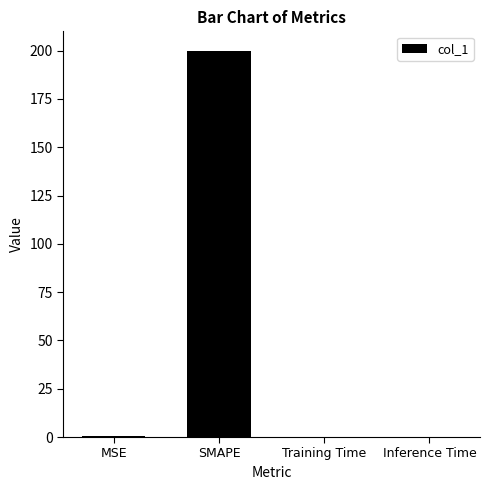

The chart shows a value of 0.0 at Inference Time. True or false?

True